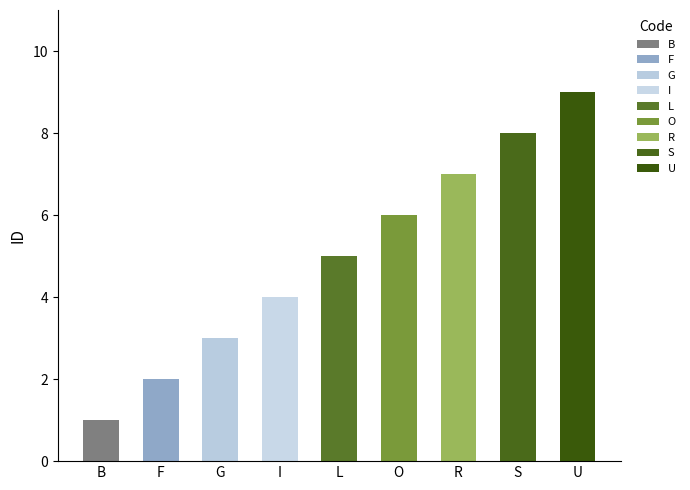

What is the average value?

5